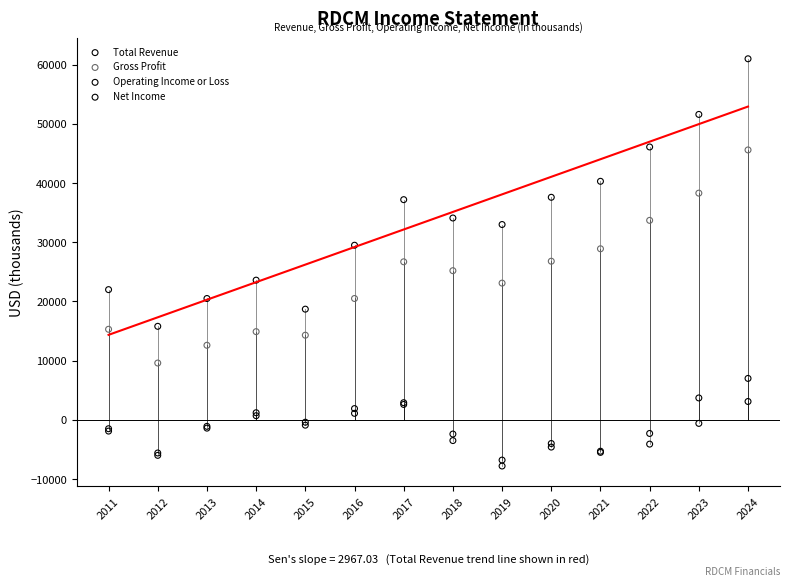

Which series has the largest Y range (max minus min)?

Total Revenue